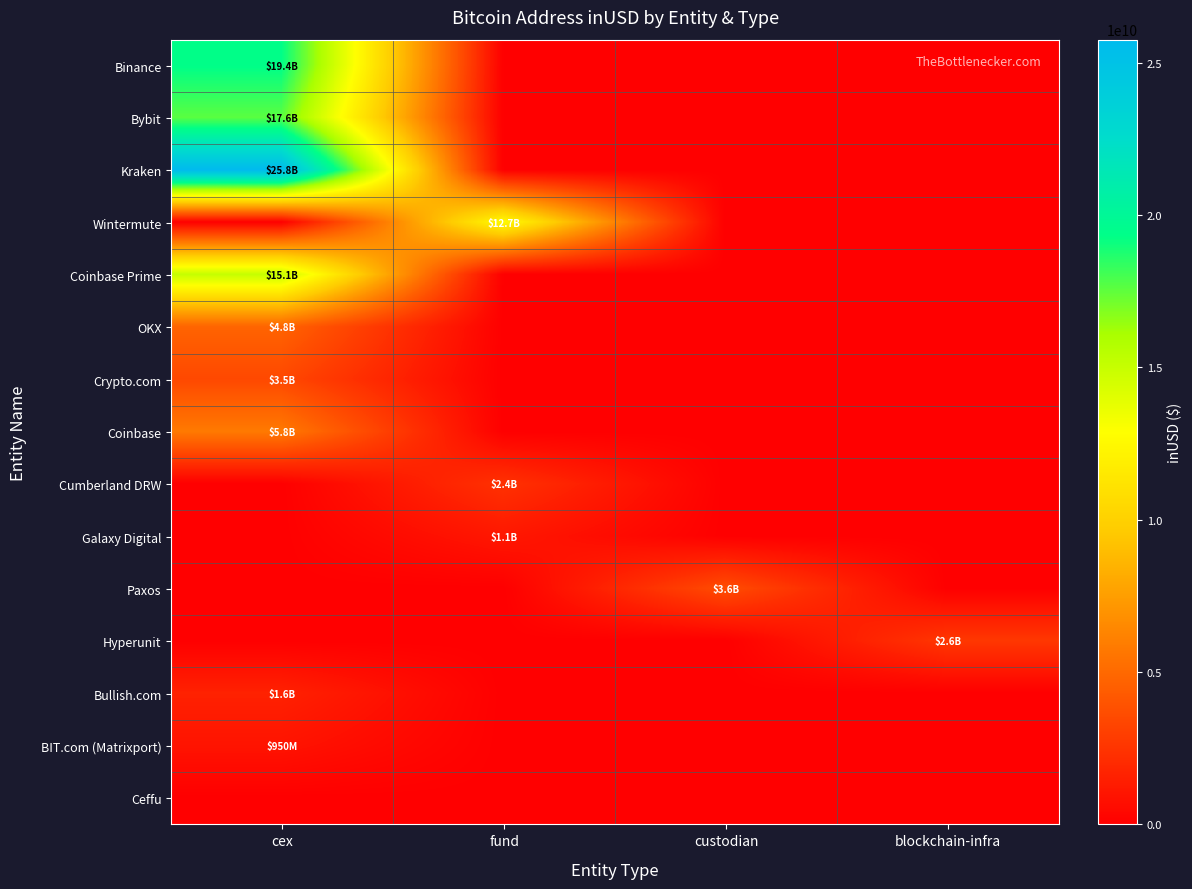

Reading left to right, what are all the values shown in this chart?

Binance: cex=19354423957.8	fund=0.0	custodian=0.0	blockchain-infra=0.0
Bybit: cex=17608528603.4	fund=0.0	custodian=0.0	blockchain-infra=0.0
Kraken: cex=25751563329.0	fund=0.0	custodian=0.0	blockchain-infra=0.0
Wintermute: cex=0.0	fund=12704165949.8	custodian=0.0	blockchain-infra=0.0
Coinbase Prime: cex=15055268106.8	fund=0.0	custodian=0.0	blockchain-infra=0.0
OKX: cex=4750087001.7	fund=0.0	custodian=0.0	blockchain-infra=0.0
Crypto.com: cex=3451858076.3	fund=0.0	custodian=0.0	blockchain-infra=0.0
Coinbase: cex=5780188921.5	fund=0.0	custodian=0.0	blockchain-infra=0.0
Cumberland DRW: cex=0.0	fund=2385213223.8	custodian=0.0	blockchain-infra=0.0
Galaxy Digital: cex=0.0	fund=1132323801.3	custodian=0.0	blockchain-infra=0.0
Paxos: cex=0.0	fund=0.0	custodian=3648999162.3	blockchain-infra=0.0
Hyperunit: cex=0.0	fund=0.0	custodian=0.0	blockchain-infra=2633515977.1
Bullish.com: cex=1629058601.9	fund=0.0	custodian=0.0	blockchain-infra=0.0
BIT.com (Matrixport): cex=949834774.4	fund=0.0	custodian=0.0	blockchain-infra=0.0
Ceffu: cex=0.0	fund=0.0	custodian=0.0	blockchain-infra=0.0